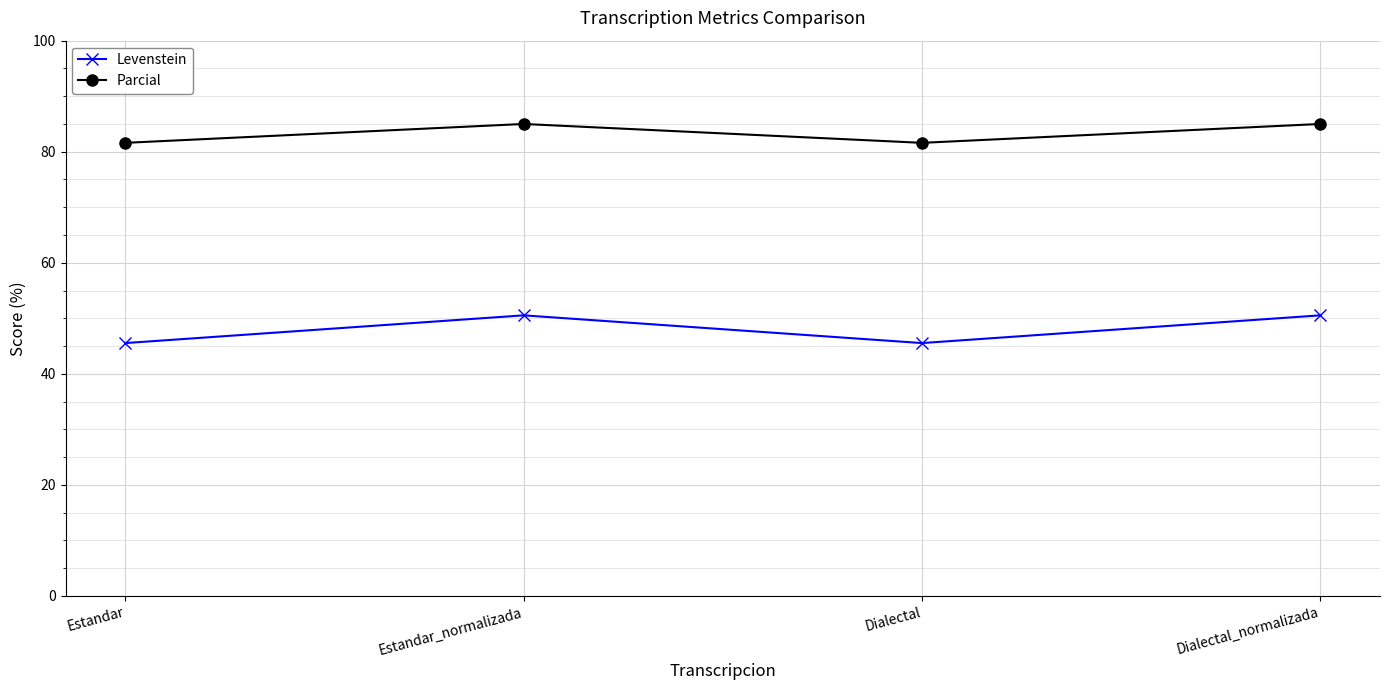

The value of Parcial at Dialectal is 81.6. True or false?

True